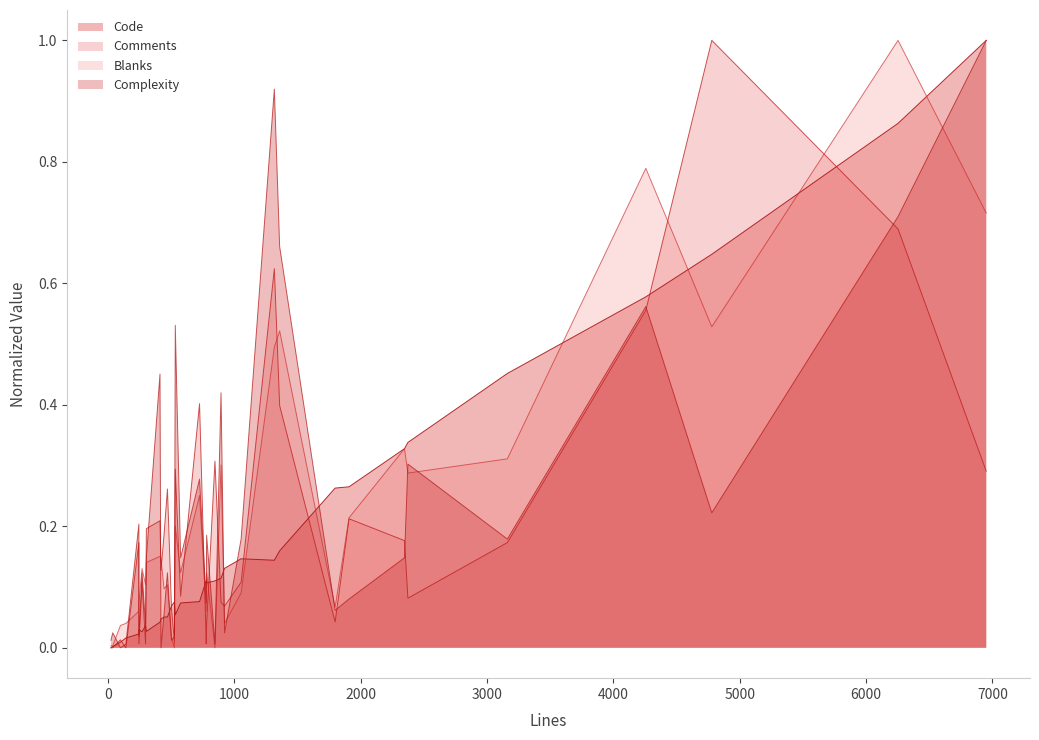

The Code_line series shows 0.5 at 28. True or false?

False